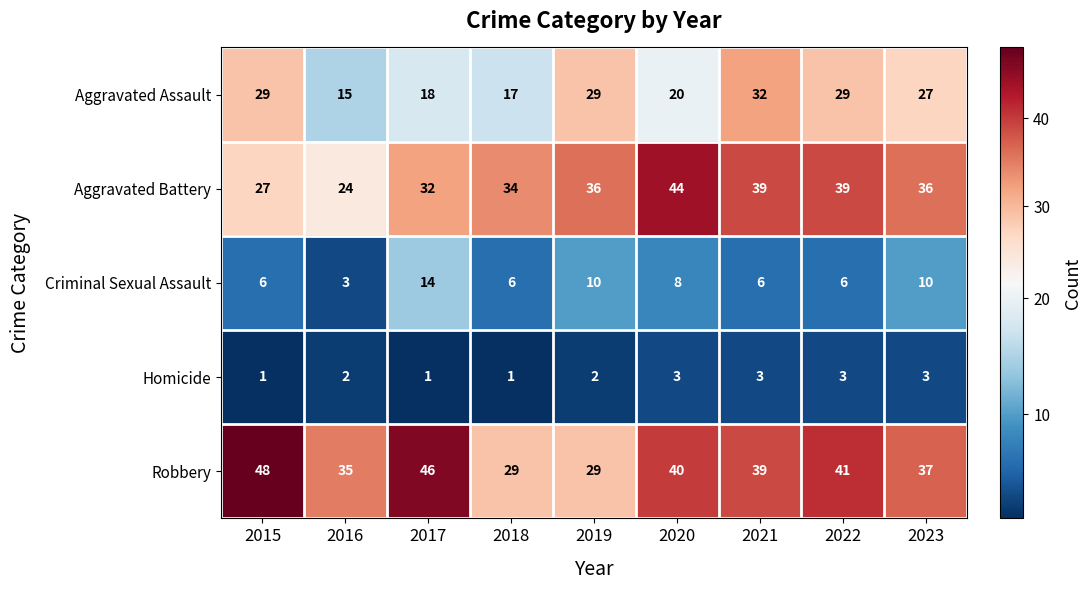

How many Aggravated Battery values are between 32 and 39?

6